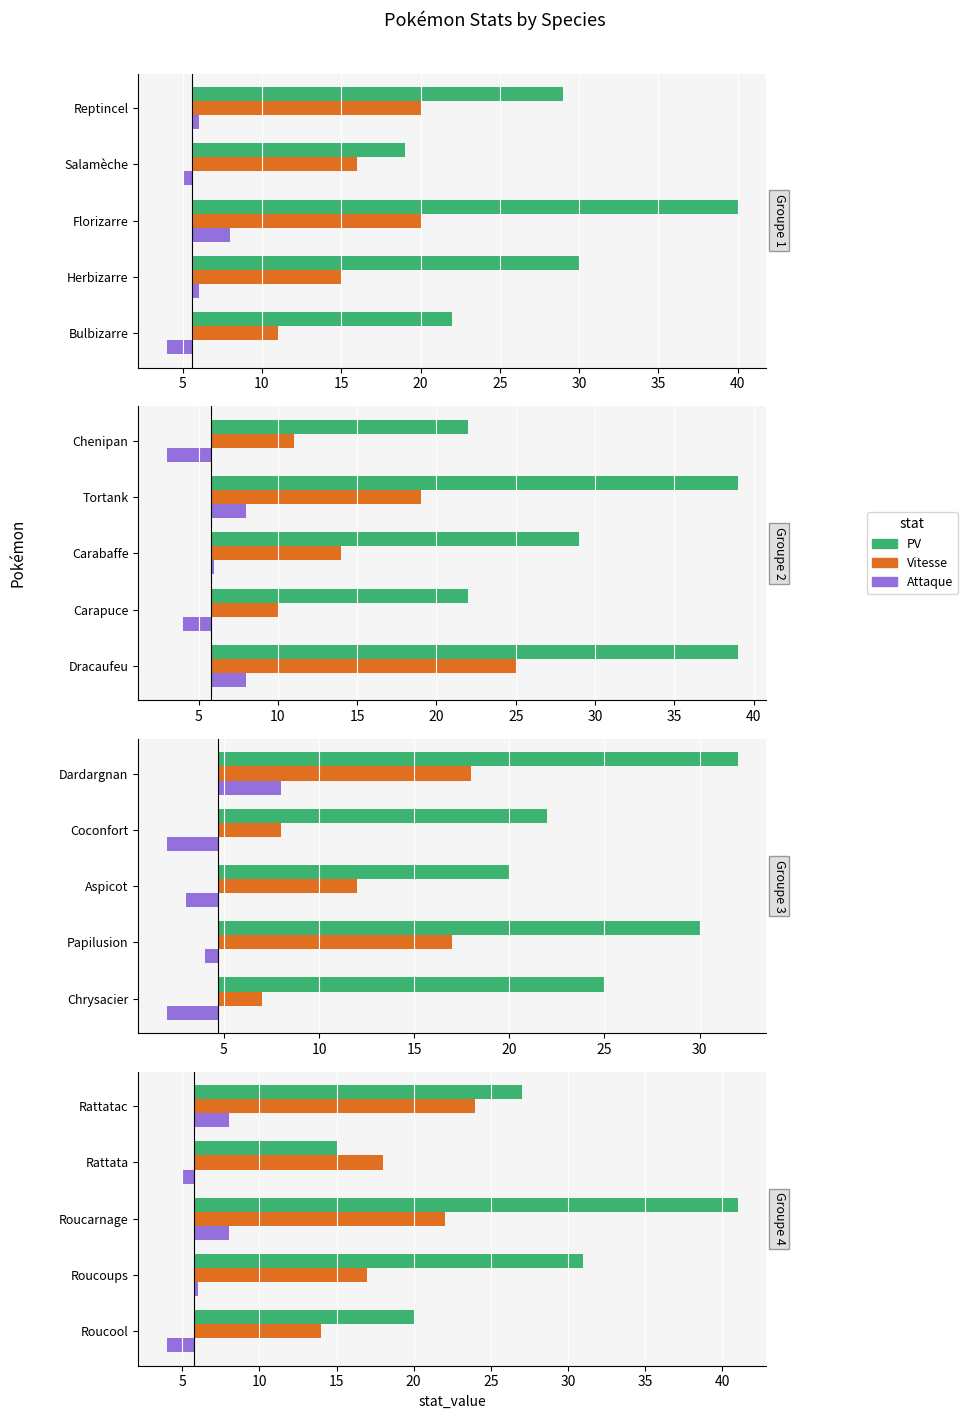

Does the chart contain stacked bars?

No